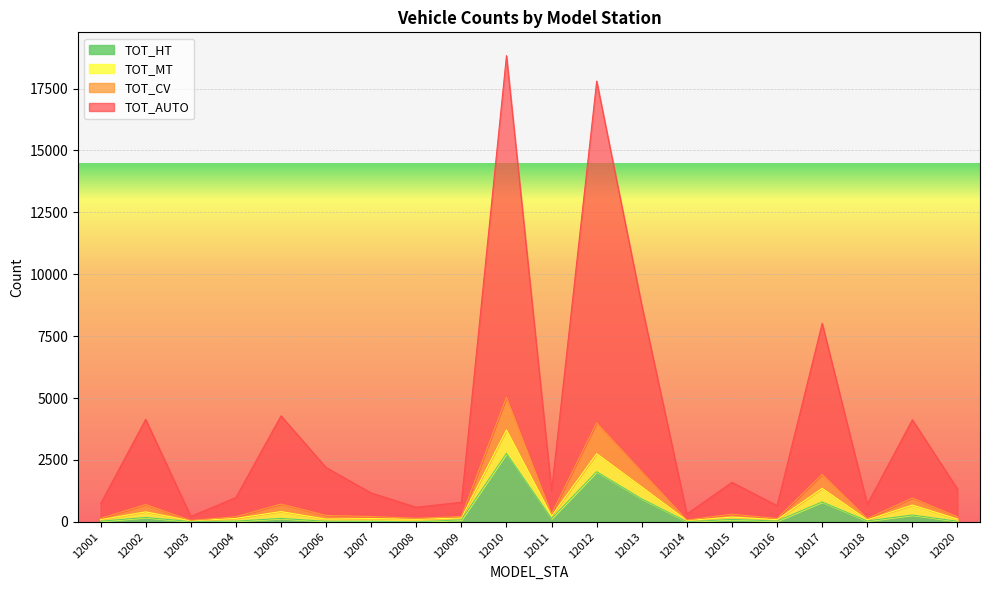

Does the chart display data point markers on the line(s)?

No